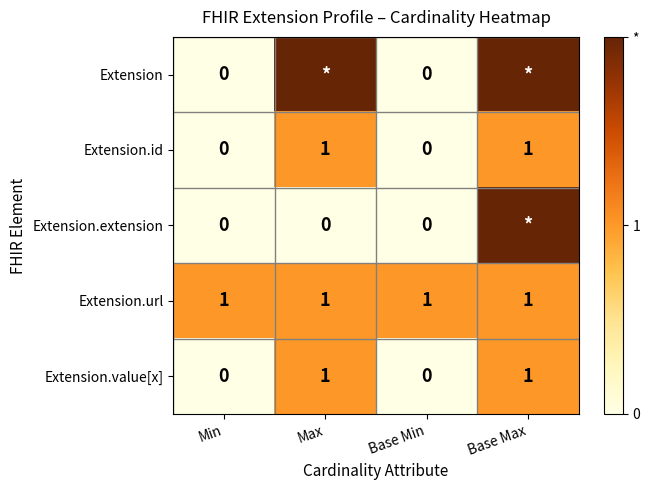

True or false: Extension.id has a value of -1 at Min.

False